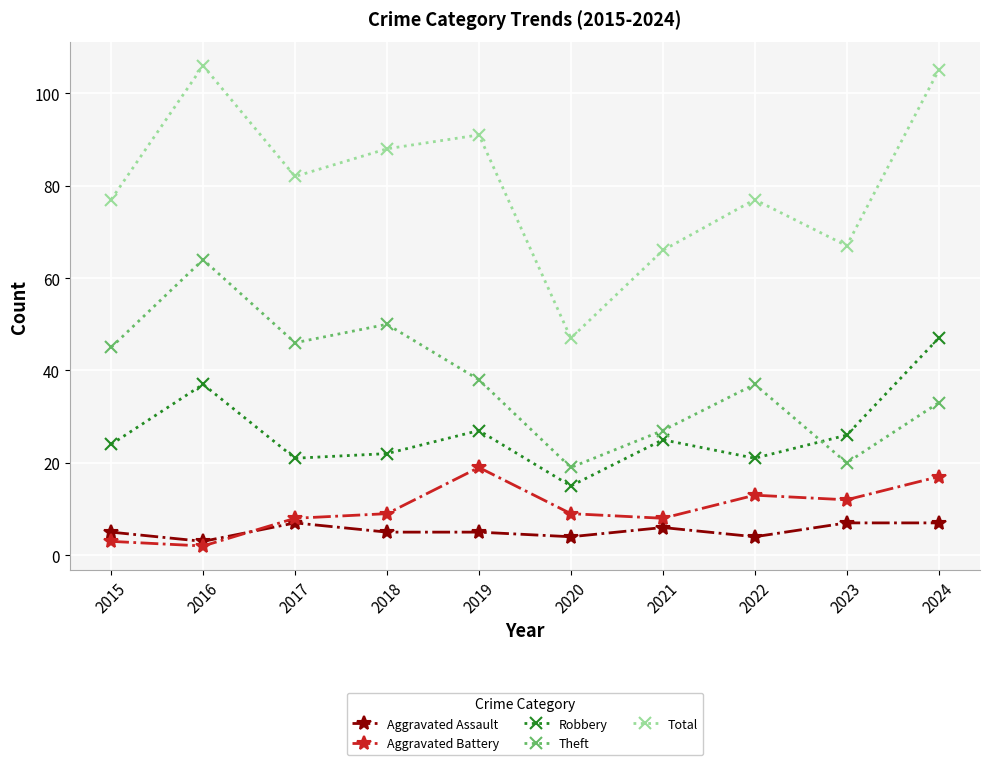

Which series has the largest range (max minus min)?

Total